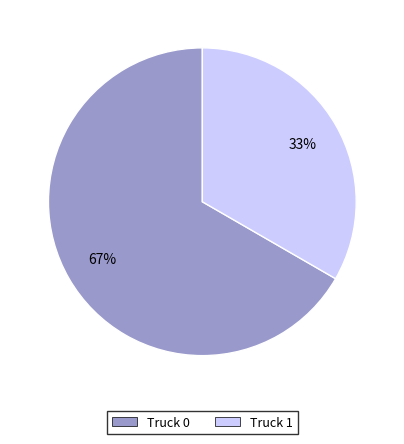

What is the largest slice in the pie chart?

Truck 0